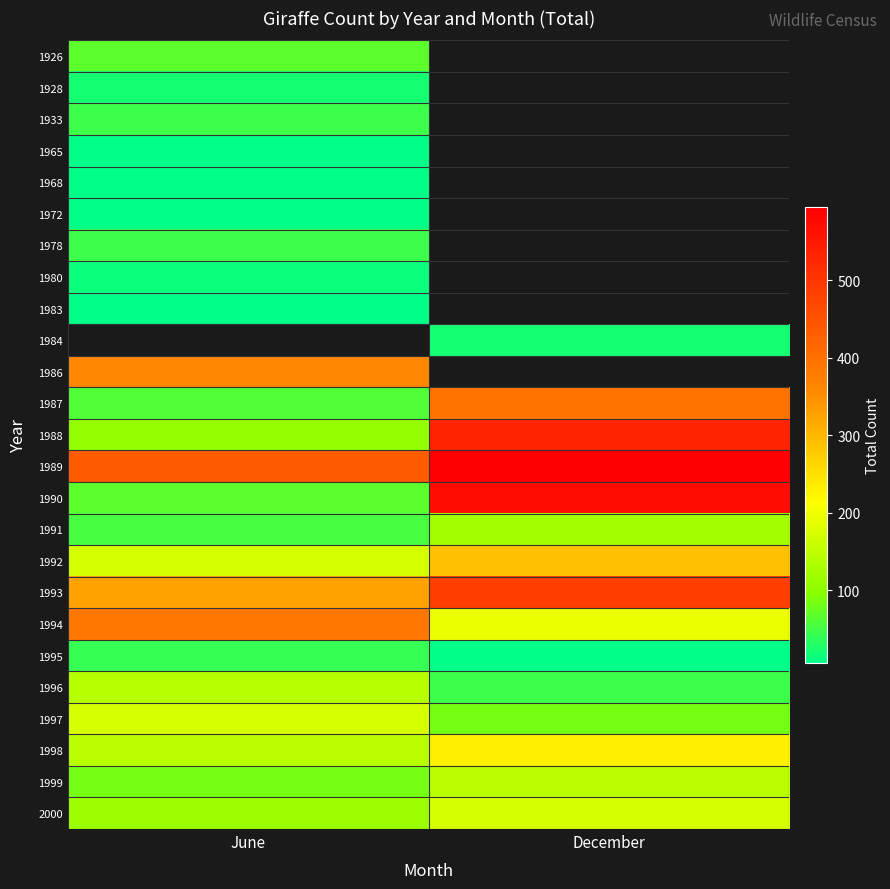

True or false: 1996 has a value of 230.6 at June.

False